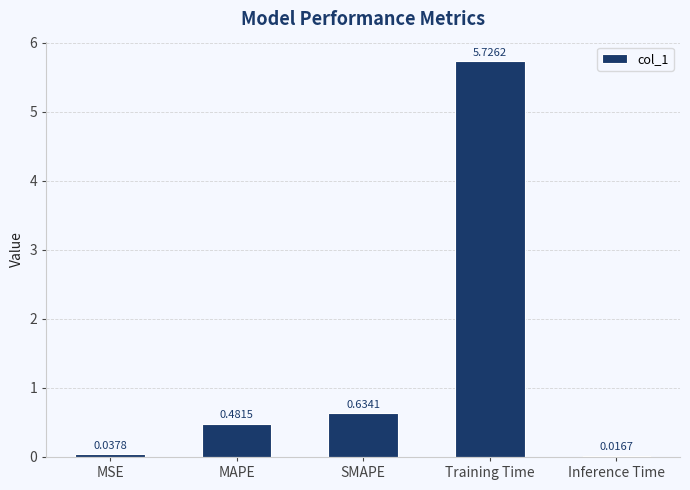

Which category has the highest value across all series?

Training Time